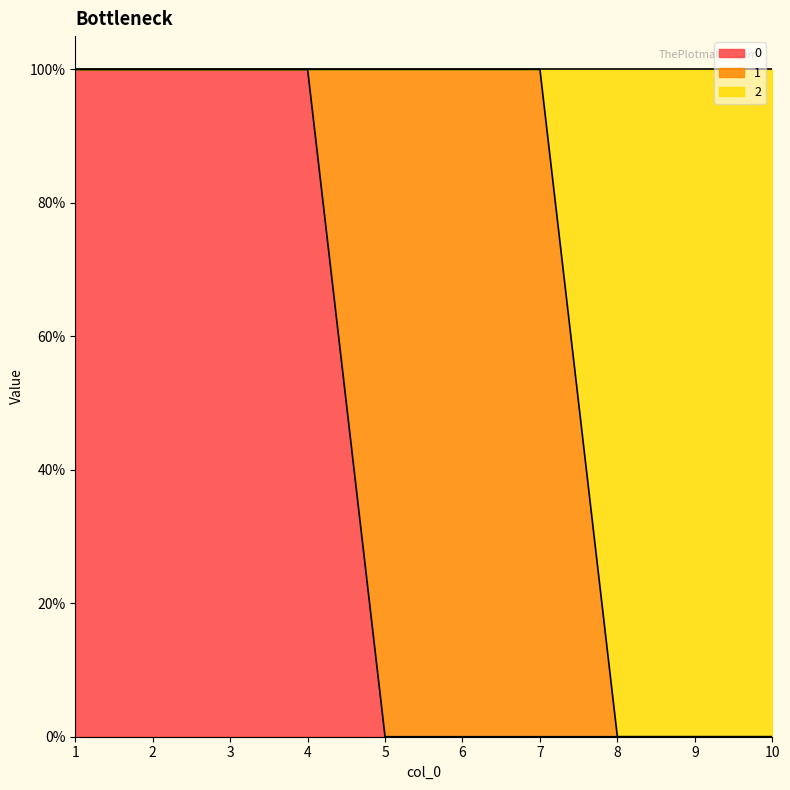

True or false: 0 has more than 2 points higher than both neighbors.

False